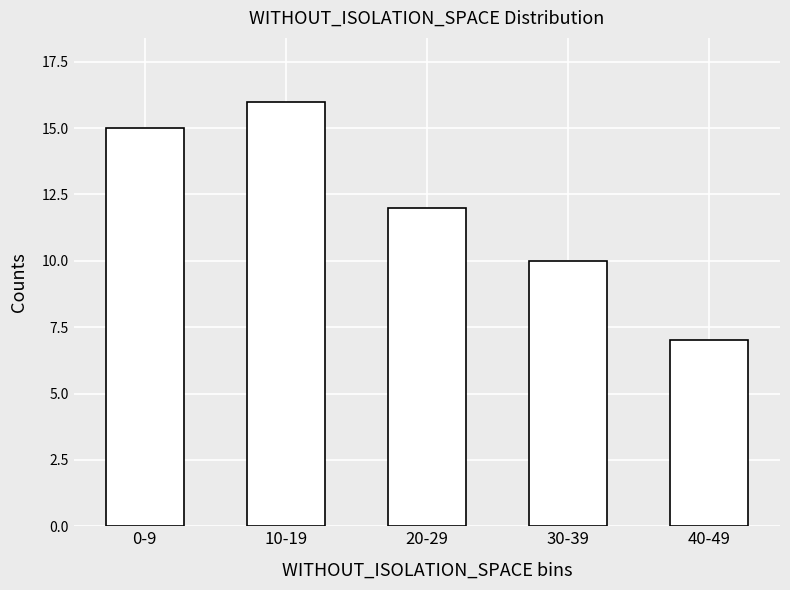

How many values are between 10 and 15?

3